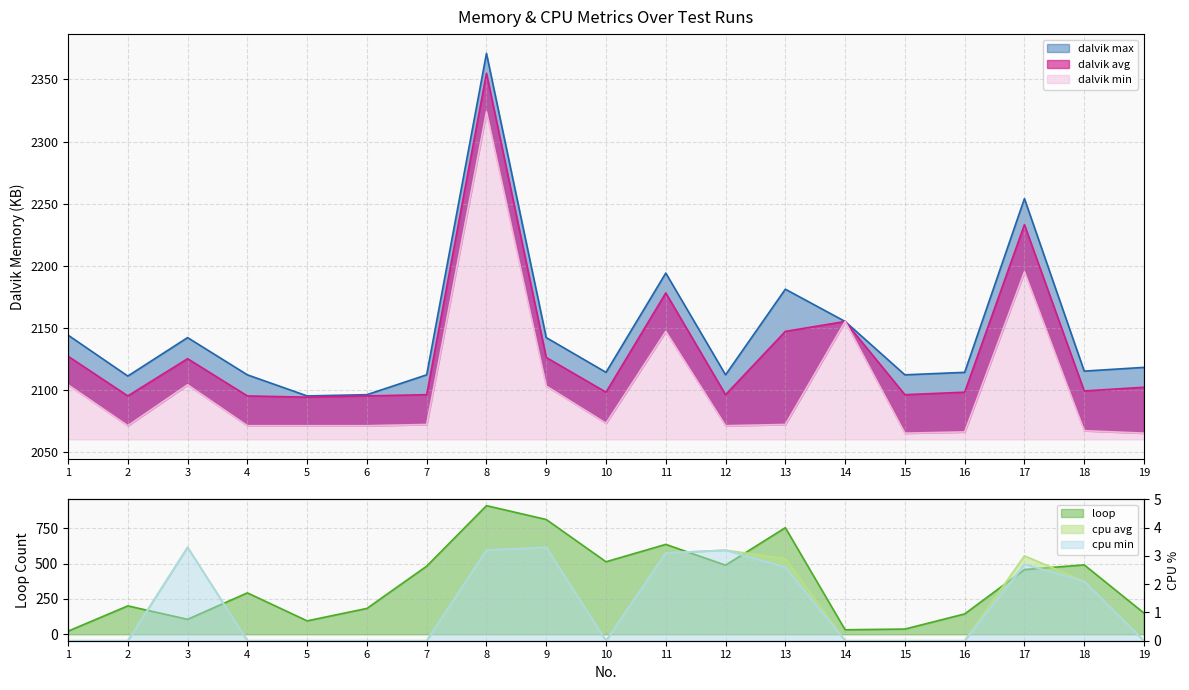

Is it true that cpu min equals 0.0 at 4?

True